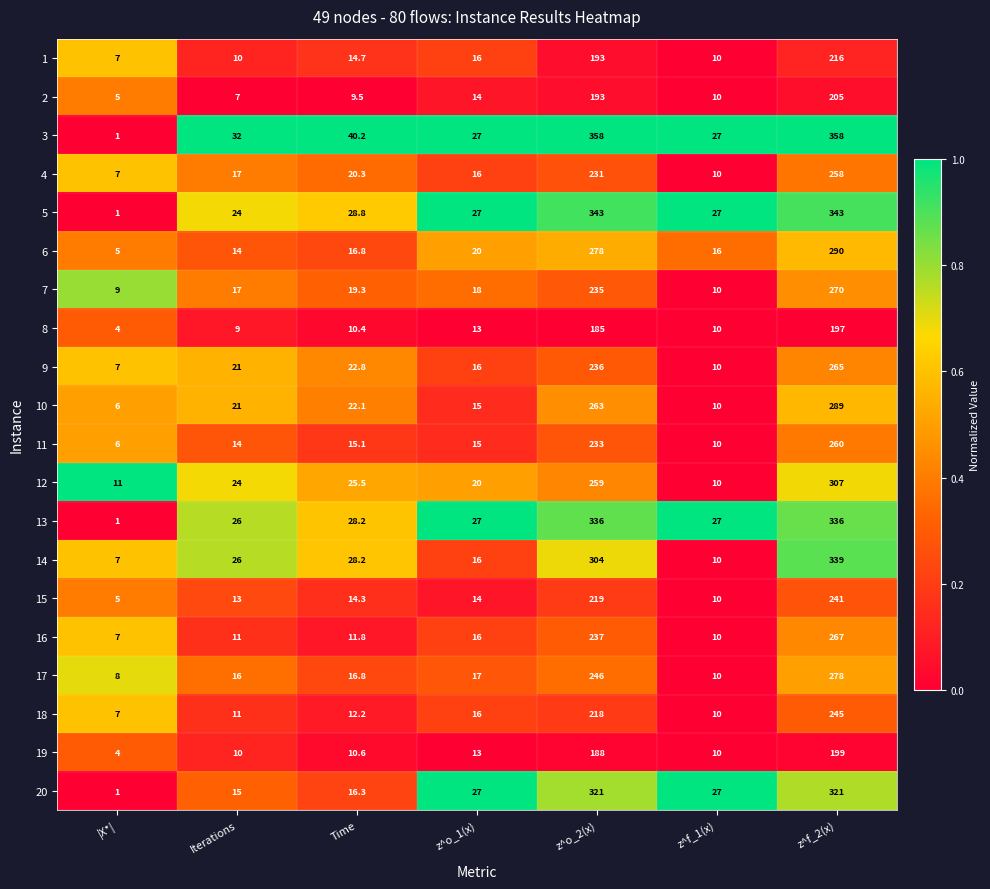

What is the average value of the 7 series?

82.6